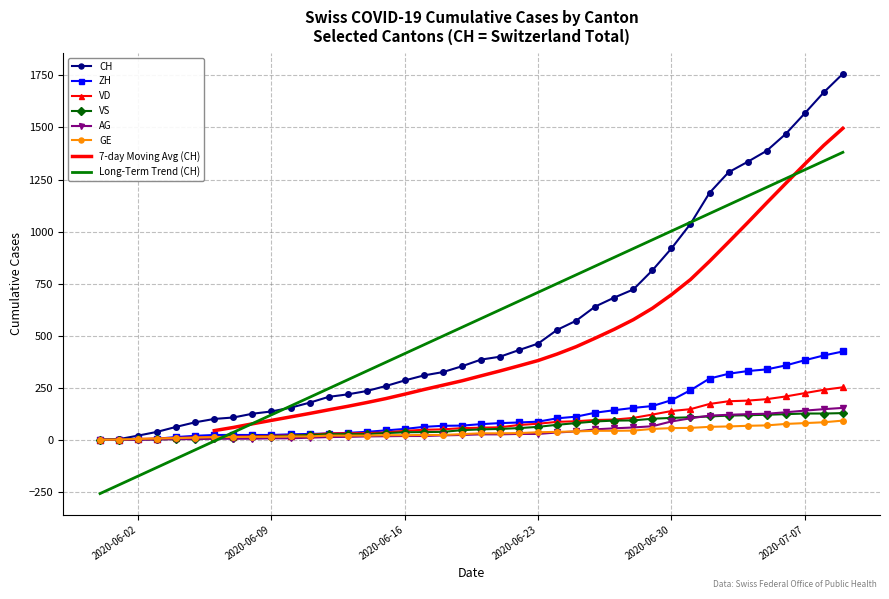

What is the average value of the CH series?

561.1